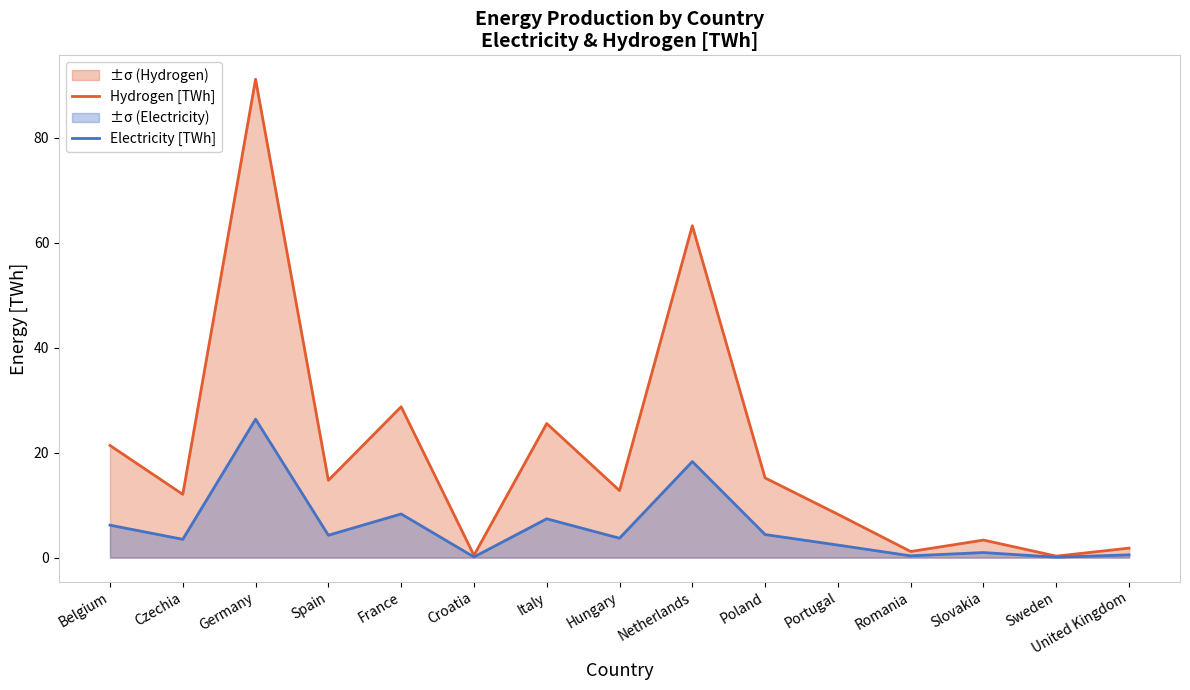

What is the total value across all series at Italy?

32.9